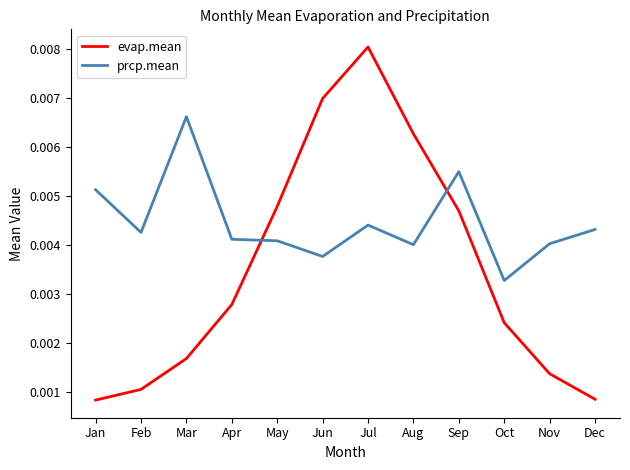

Which category has the highest value in the prcp.mean series?

Mar